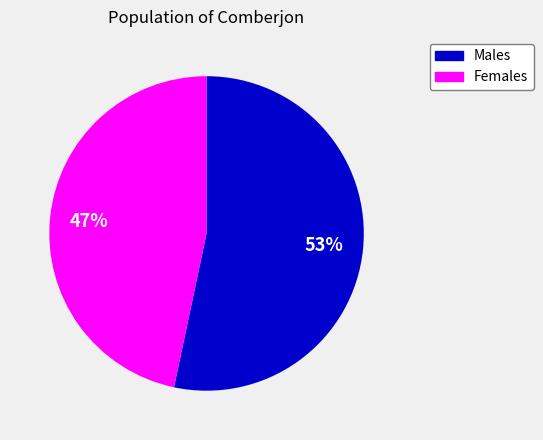

True or false: Males accounts for 53% of the total.

True